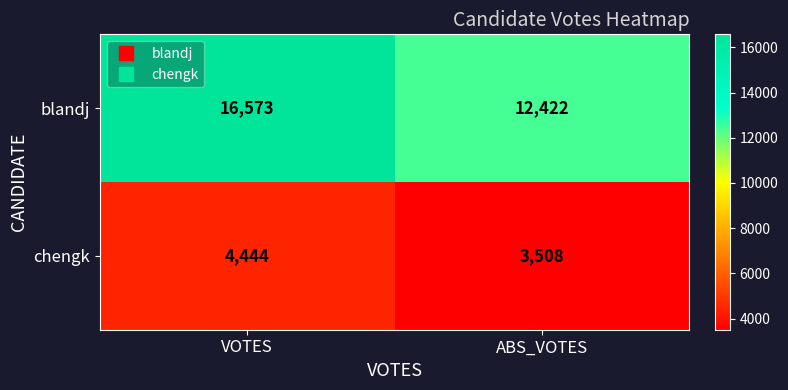

What is the greatest value displayed?

16573